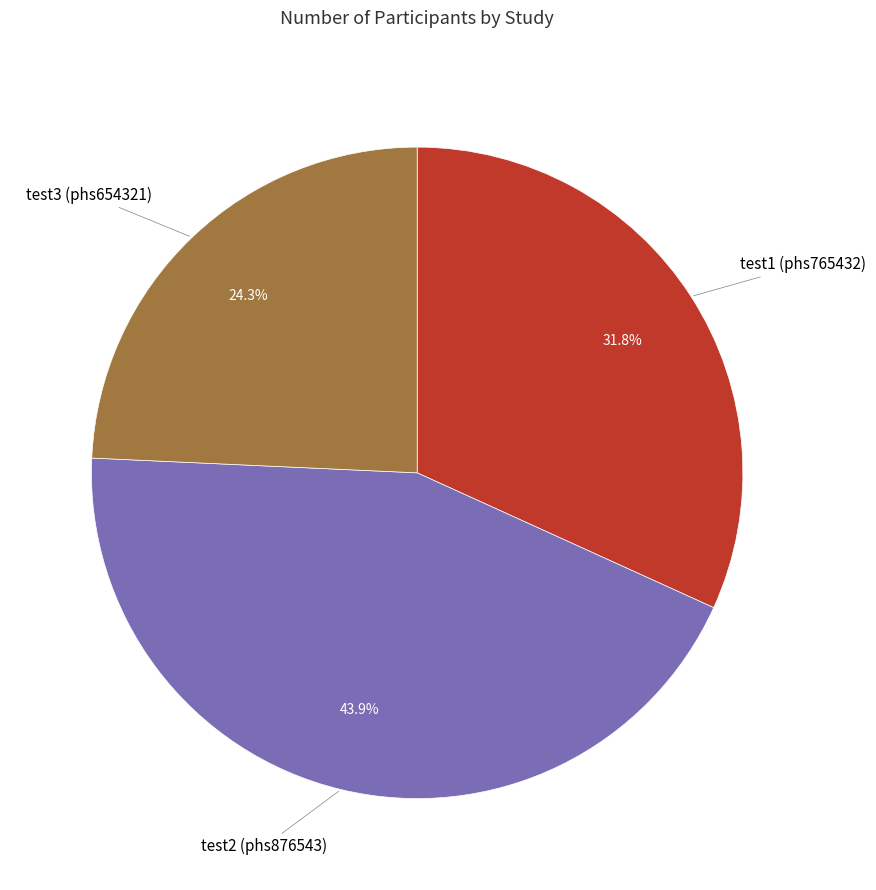

Is there any slice that represents more than half of the pie?

No